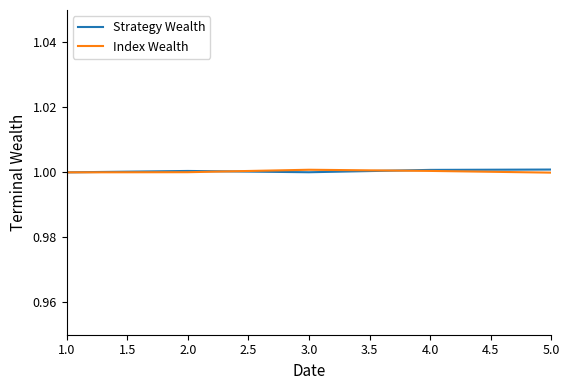

Is it true that Strategy Wealth equals 1.4 at 2.0?

False